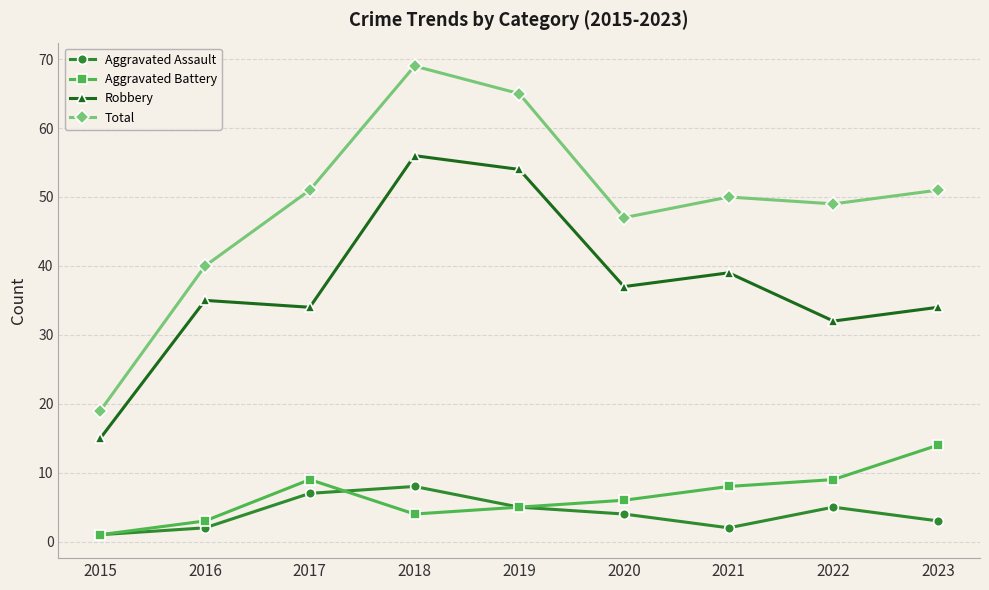

How many values in the Total series are below 50?

4